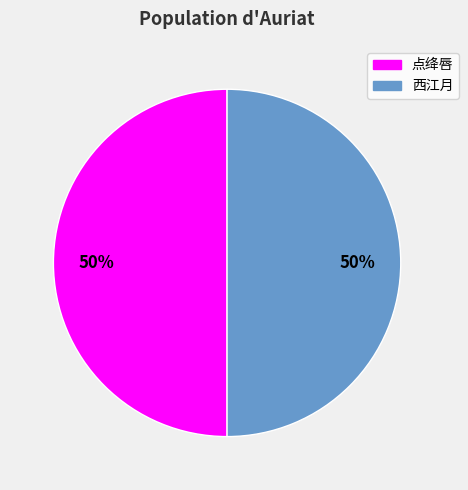

To the nearest percent, what is the average slice percentage?

50%